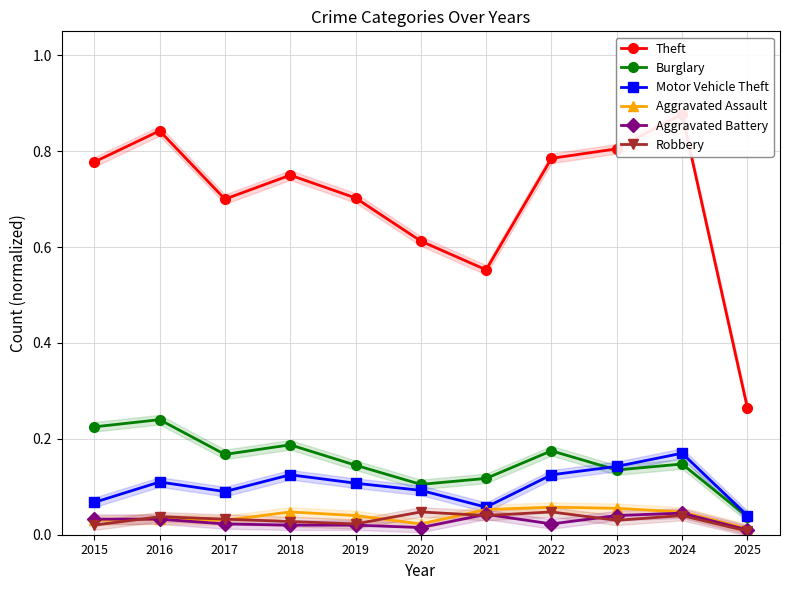

What is the average value of the Burglary series?

0.2